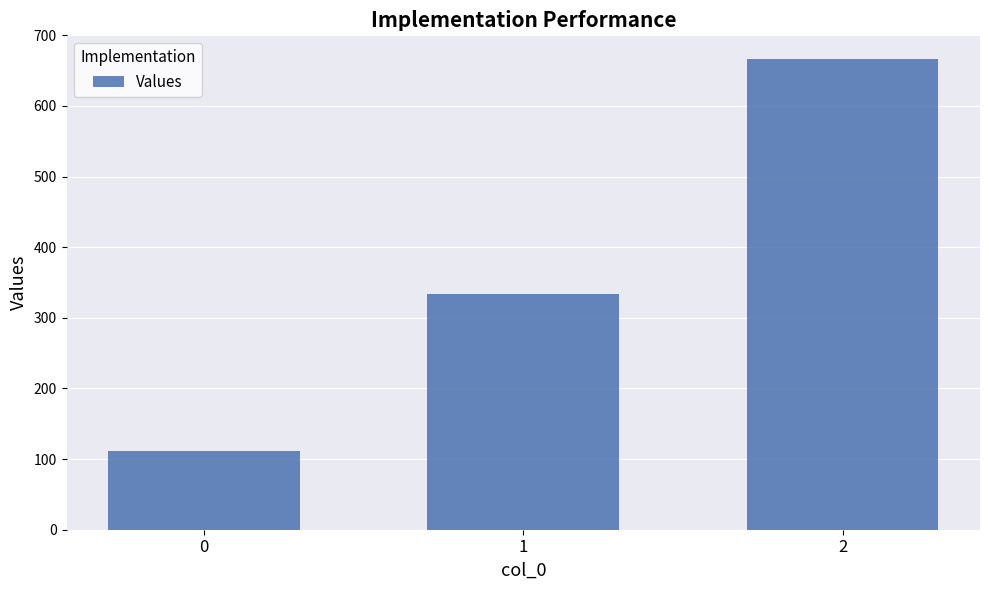

What is the difference between the values at 2 and 0?

555.6